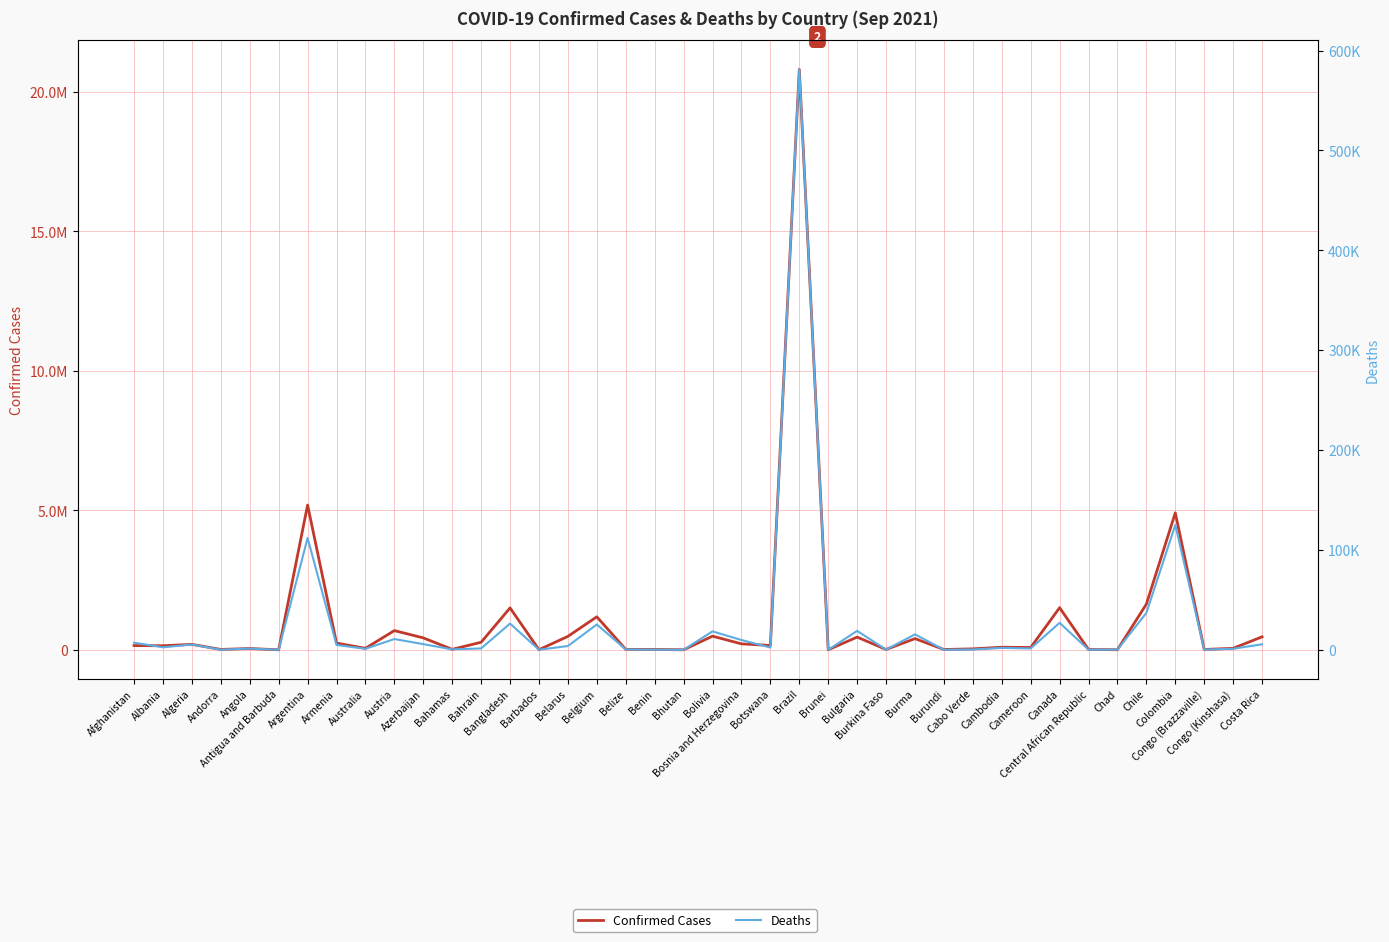

Which category has the highest value in the Confirmed Cases series?

Brazil